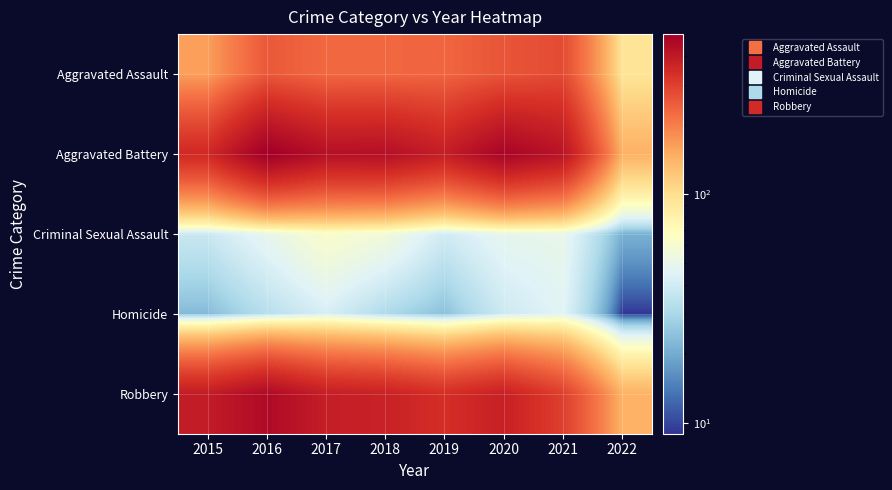

Reading left to right, transcribe all the data shown in this chart.

Aggravated Assault: 2015=163	2016=255	2017=230	2018=231	2019=235	2020=261	2021=279	2022=94
Aggravated Battery: 2015=354	2016=501	2017=434	2018=436	2019=388	2020=478	2021=420	2022=144
Criminal Sexual Assault: 2015=38	2016=49	2017=62	2018=56	2019=40	2020=49	2021=50	2022=21
Homicide: 2015=23	2016=33	2017=42	2018=31	2019=24	2020=39	2021=46	2022=9
Robbery: 2015=393	2016=455	2017=386	2018=375	2019=340	2020=379	2021=301	2022=143